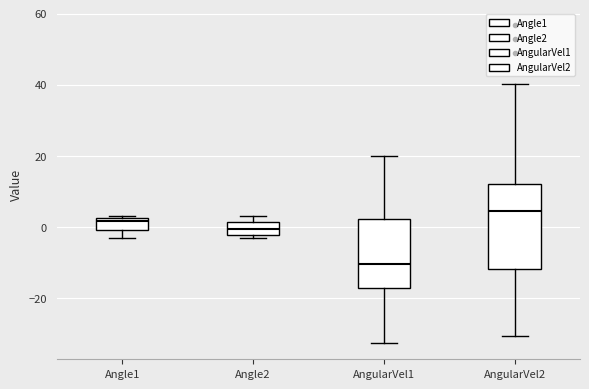

Reading left to right, read every box against the y-axis: the position of its median line, the range the box covers, and the ends of its whiskers. The values are not printed on the chart, so give them approximately, as read against the axis.

Angle1: median 2 (just below the box's upper edge), box 0 to 2, whiskers -2 to 4
Angle2: median 0, box -2 to 2, whiskers -4 to 4
AngularVel1: median -10, box -18 to 2, whiskers -32 to 20
AngularVel2: median 4, box -12 to 12, whiskers -30 to 40